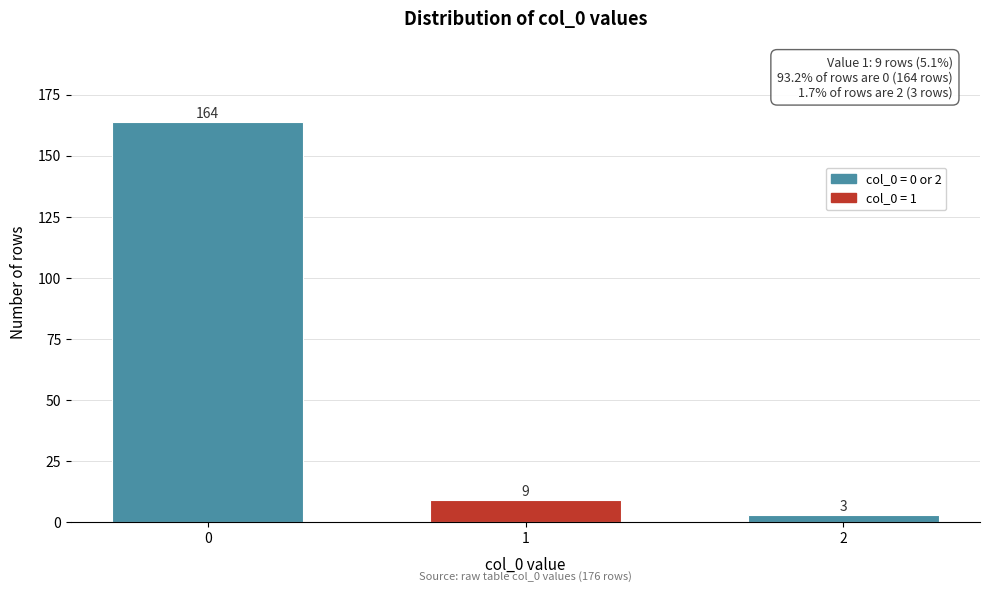

Reading right to left, extract all data points from this chart.

2=3	1=9	0=164